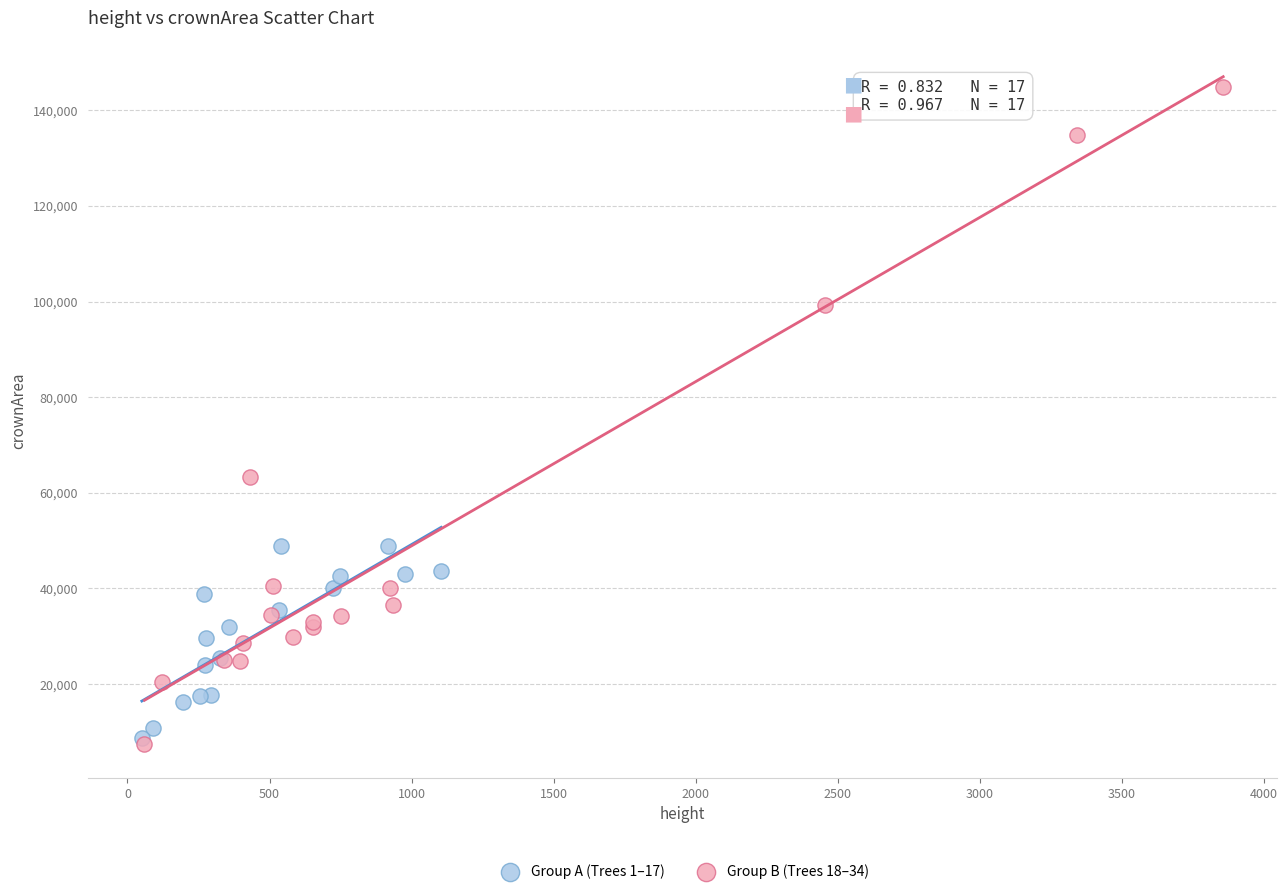

Which series has the largest Y range (max minus min)?

Group B (Trees 18–34)